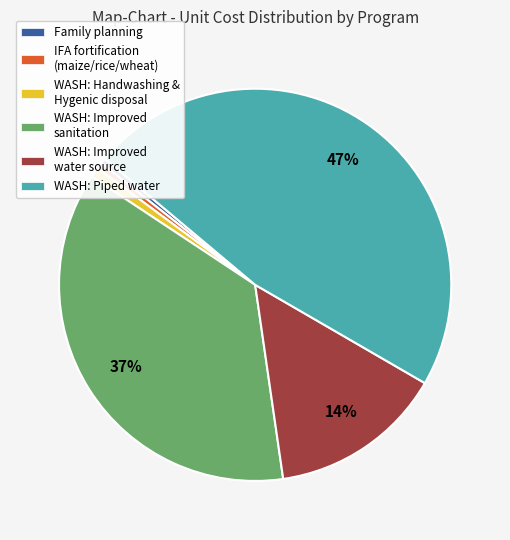

Do WASH: Handwashing & Hygenic disposal and WASH: Improved sanitation together represent more than half of the pie?

No